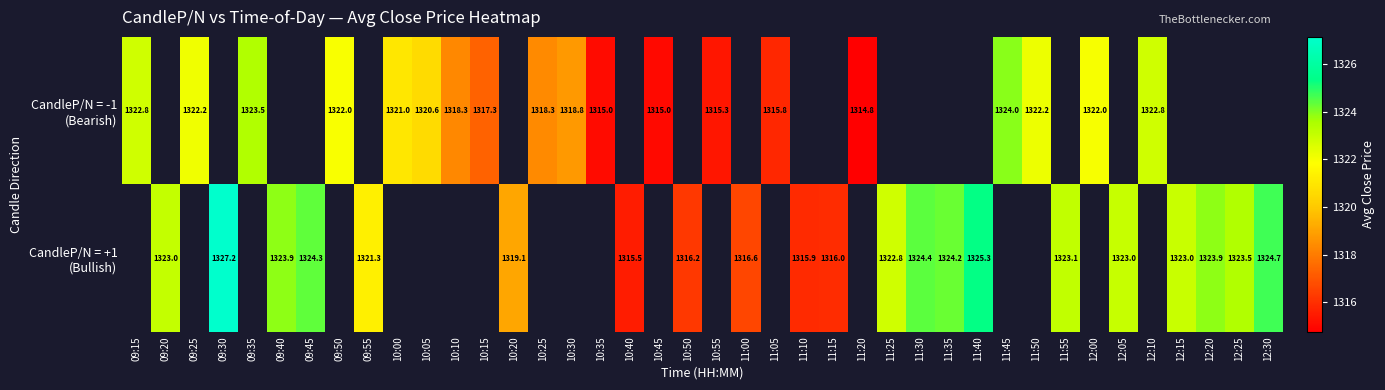

Which category has the lowest value in the CandleP/N = -1 (Bearish) series?

11:20